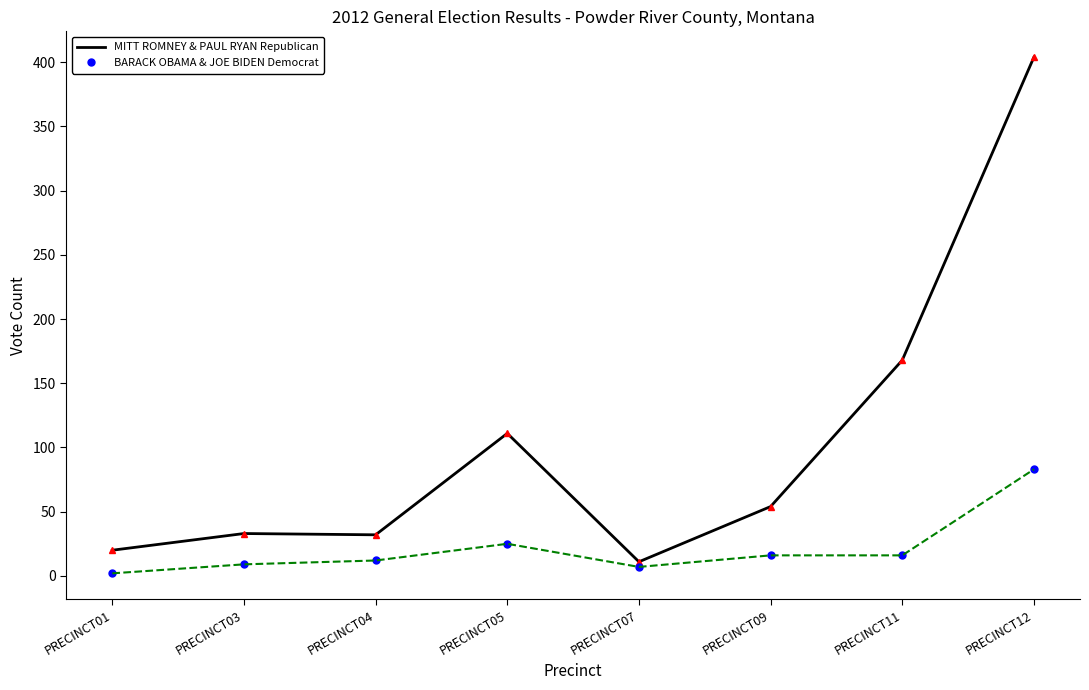

True or false: MITT ROMNEY & PAUL RYAN Republican has a value of 156 at PRECINCT12.

False